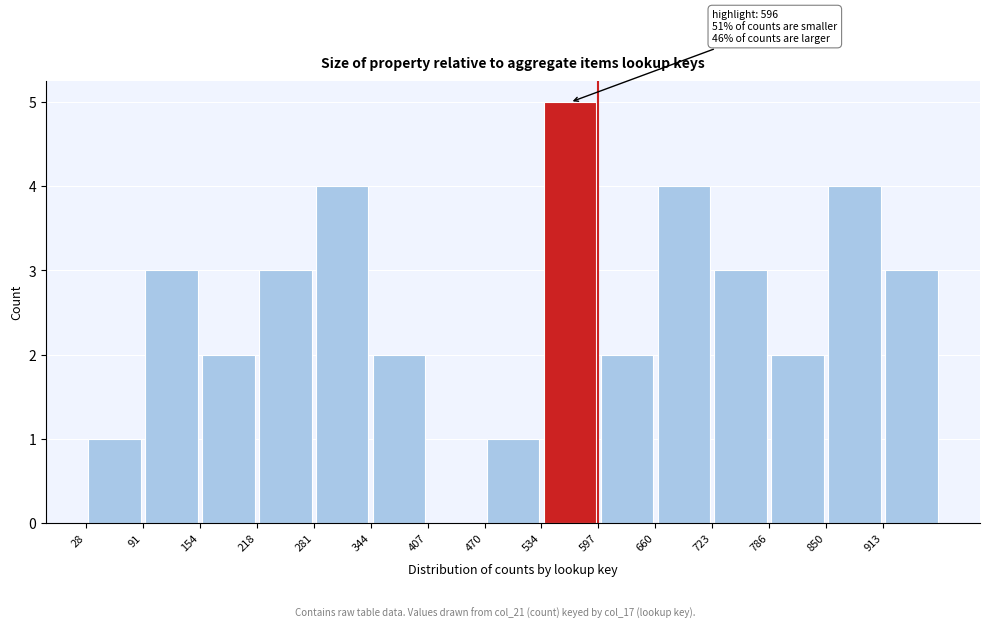

Over which range of the x-axis is the bar tallest?

530 to 600